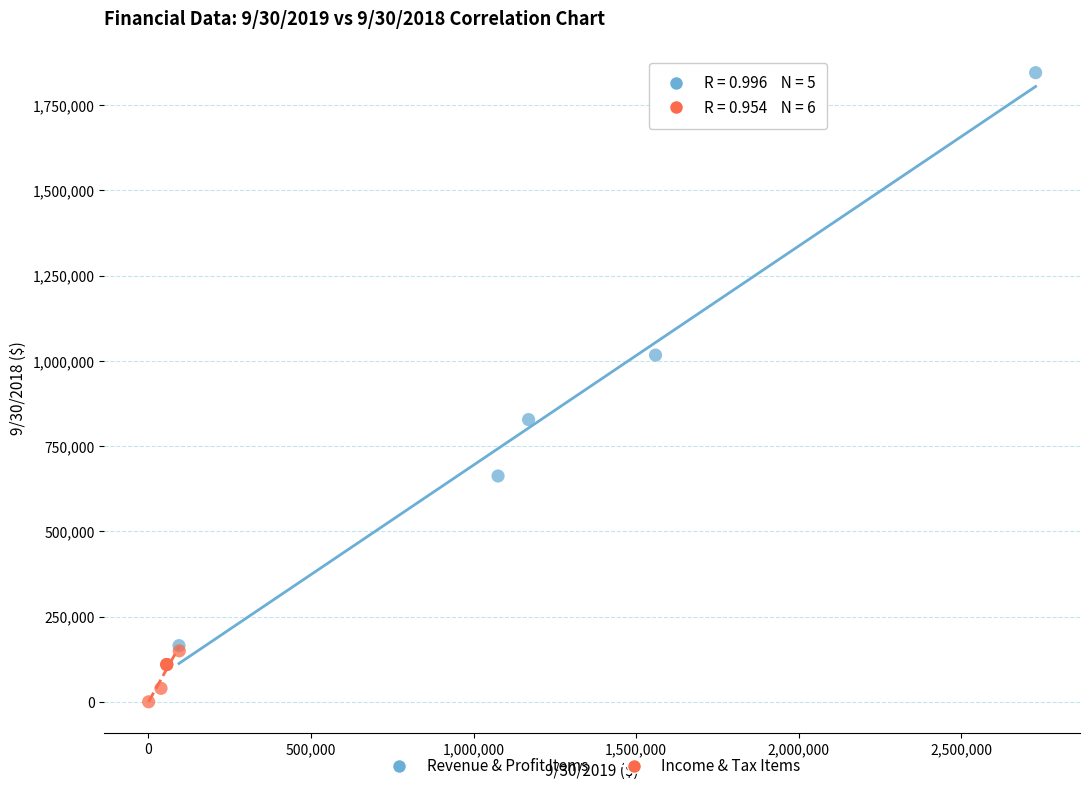

Which series reaches the maximum Y coordinate?

Revenue & Profit Items